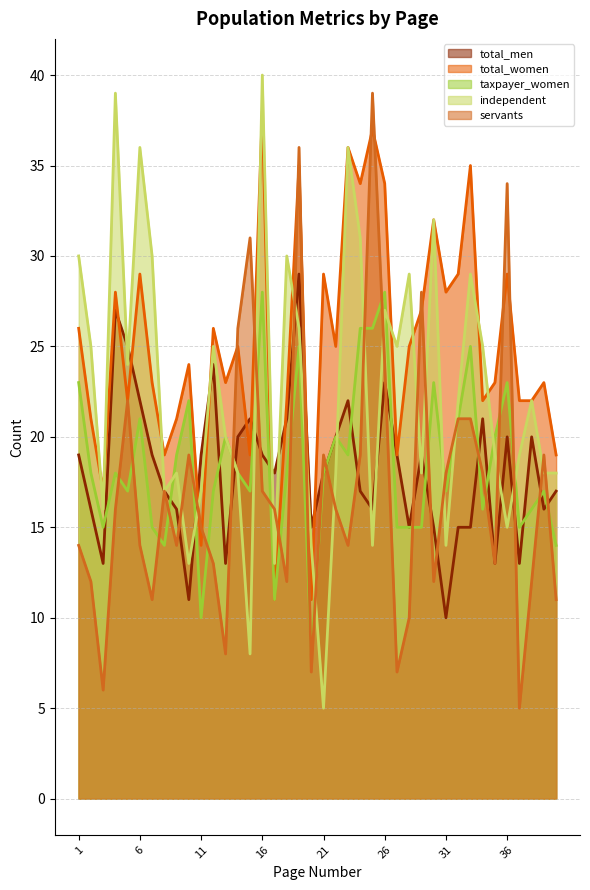

Which series has the largest total across all categories?

total_women